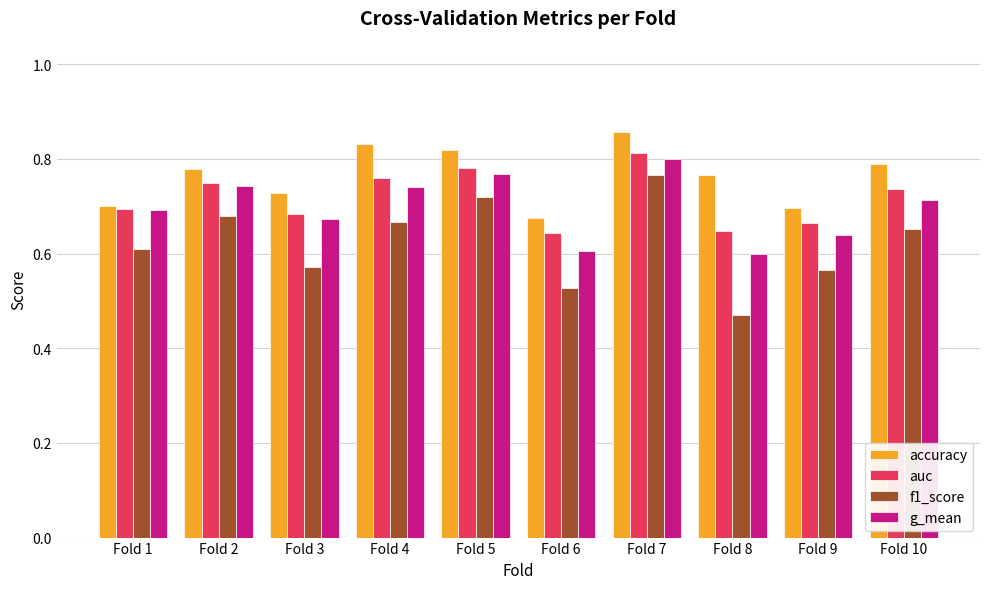

What is the spread (max minus min) of values at Fold 4?

0.2